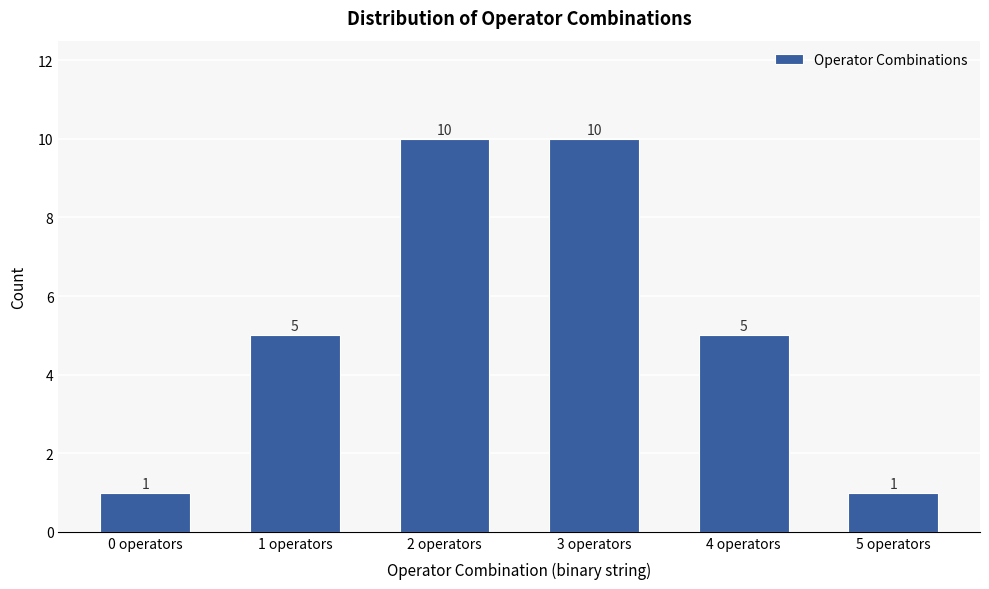

Reading left to right, what are all the values shown in this chart?

1	5	10	10	5	1